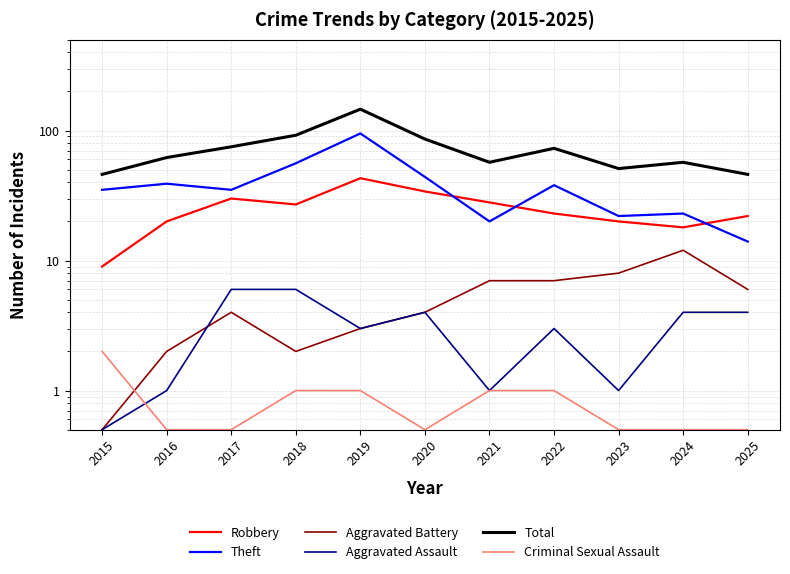

True or false: Total has more than 0 interior local peaks.

True